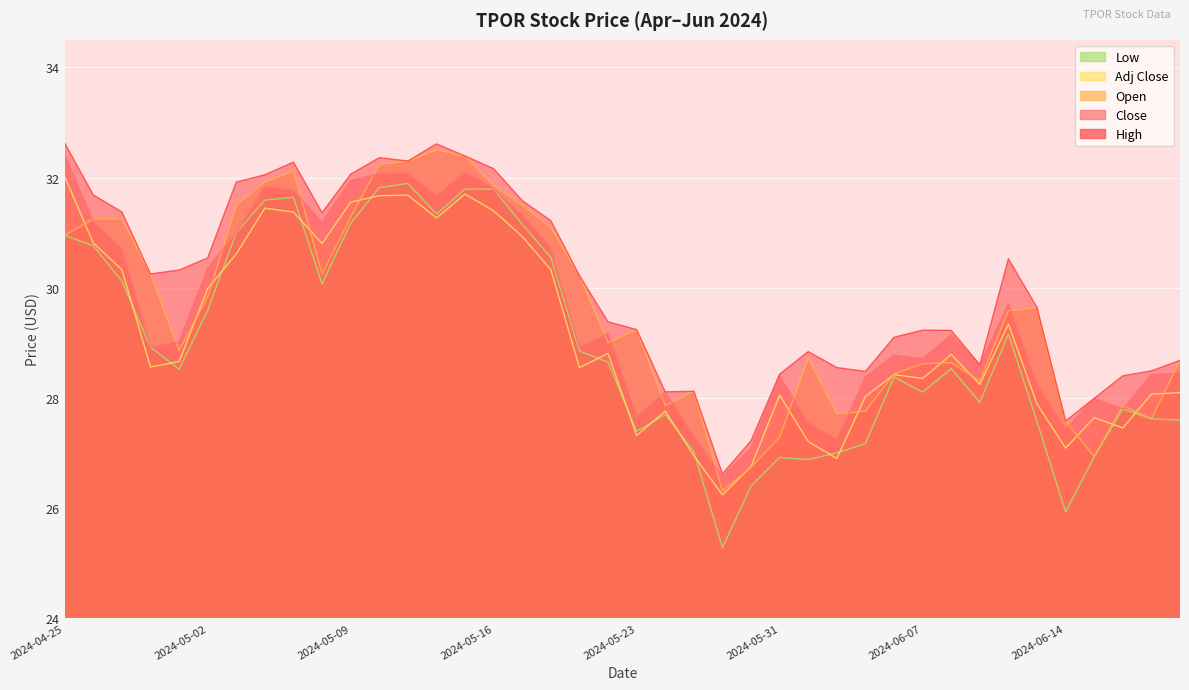

How many lines are shown in the chart?

5